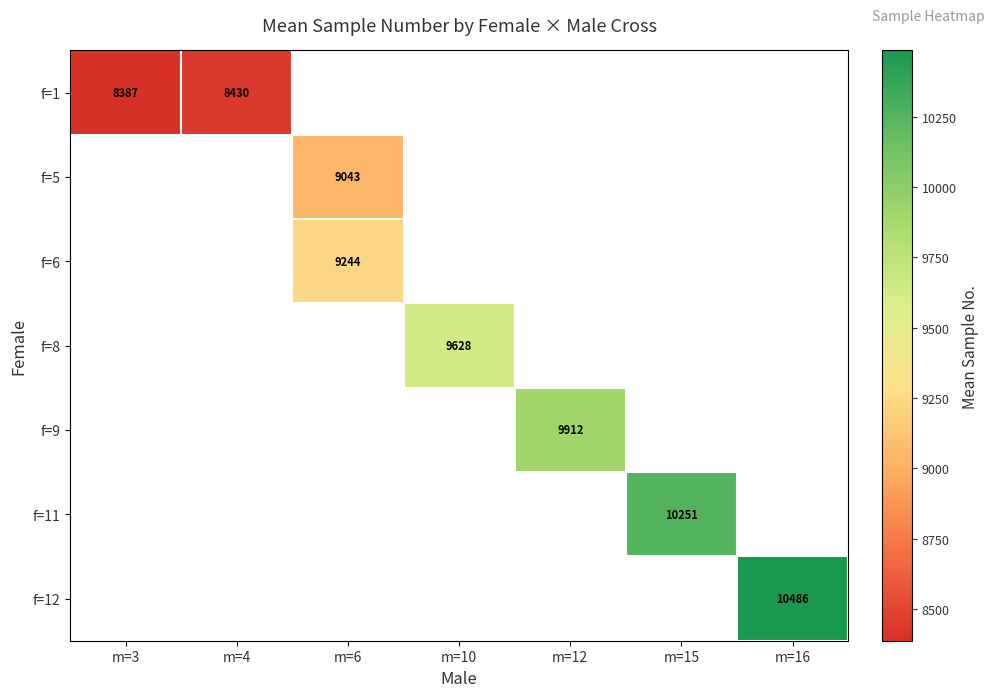

Is it true that f=1 equals 3027.4 at m=4?

False